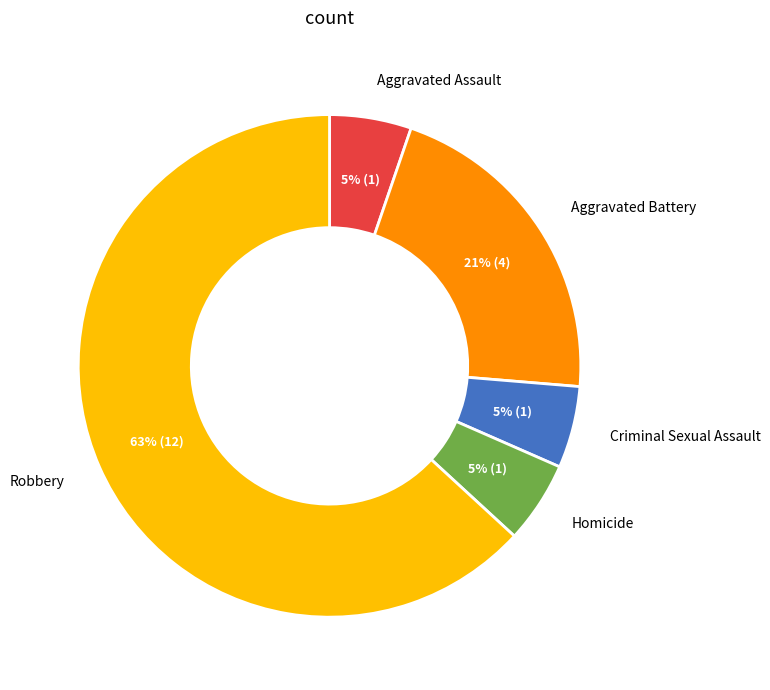

Is there any slice that represents more than half of the pie?

Yes